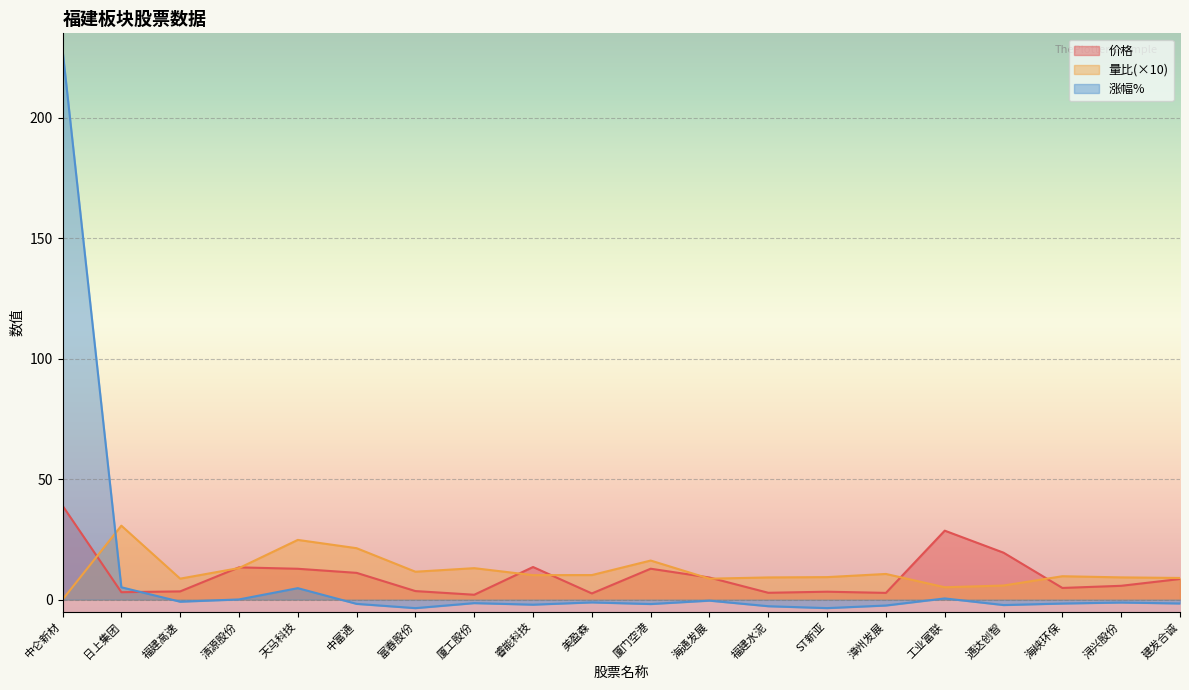

True or false: 价格 has a value of 0.9 at 福建水泥.

False